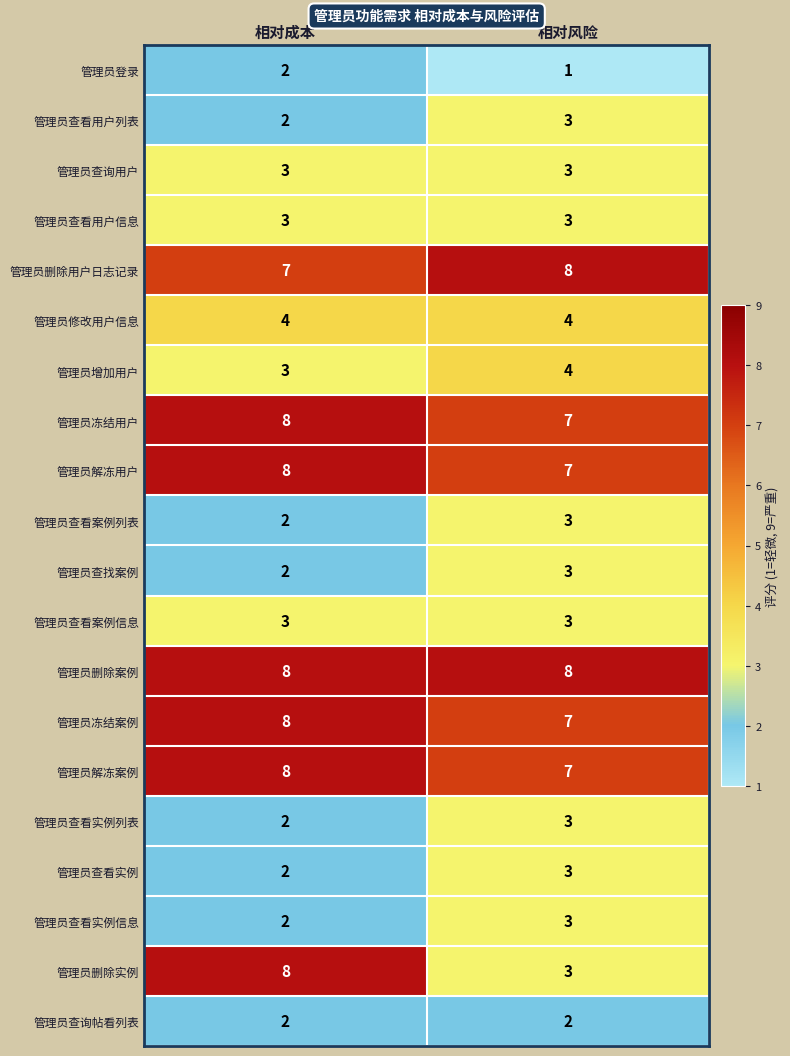

What is the greatest value displayed?

8